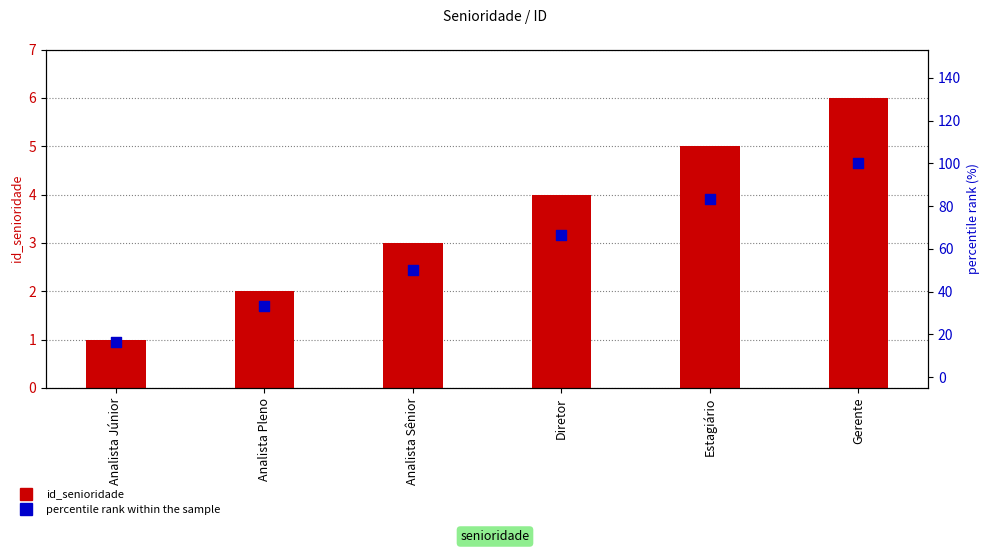

Which series reaches the maximum Y coordinate?

percentile rank within the sample